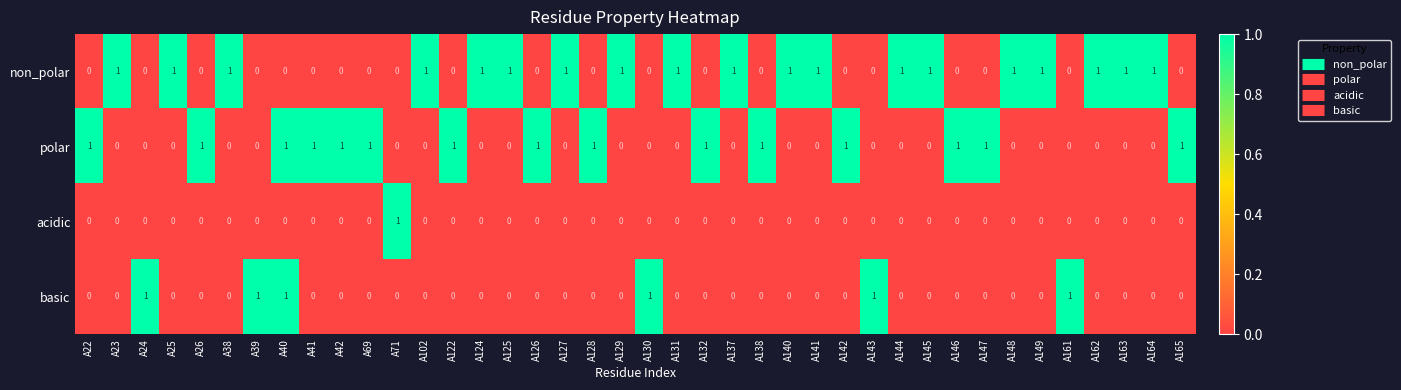

Is the value of polar at A39 greater than the value of basic at A40?

No